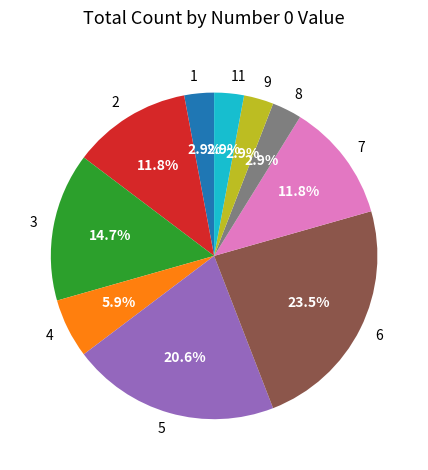

Which category has the biggest portion of the pie?

6